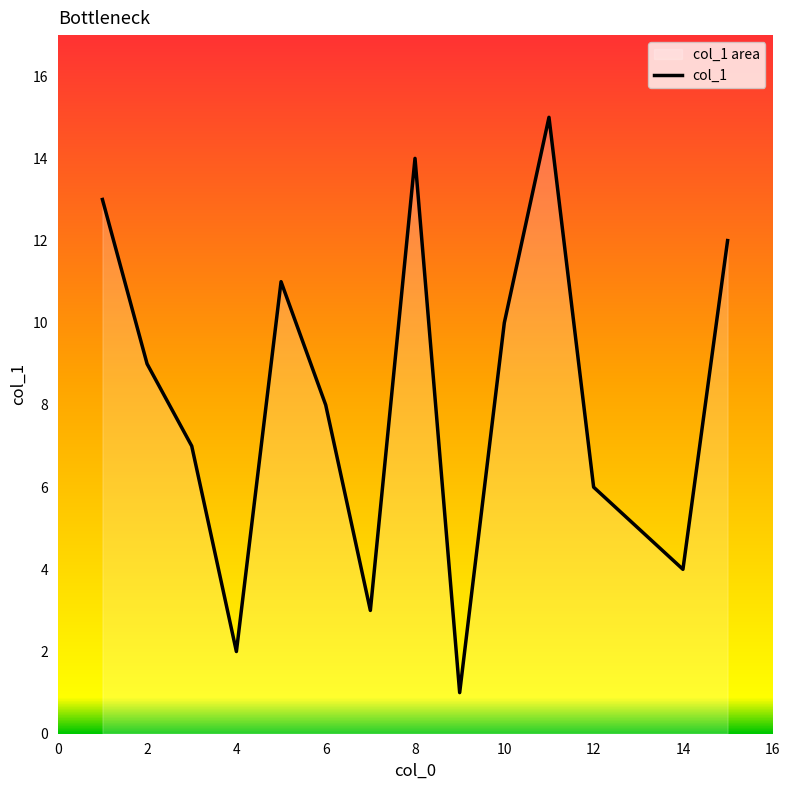

Count the number of values greater than 8.

7